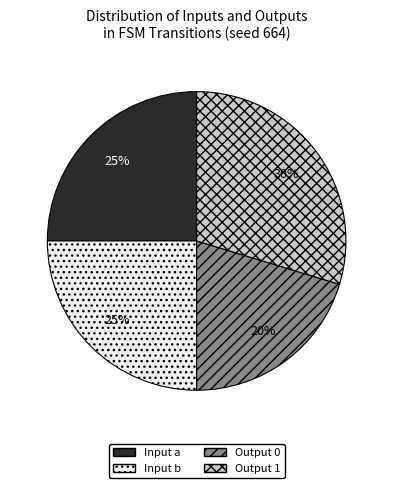

Count the number of slices in the pie.

4